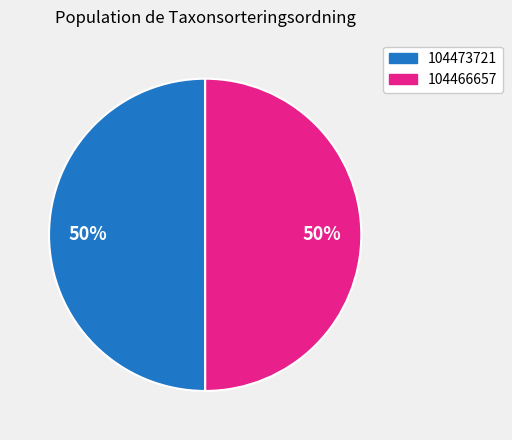

To the nearest percent, what percentage of the pie is 104473721?

50%